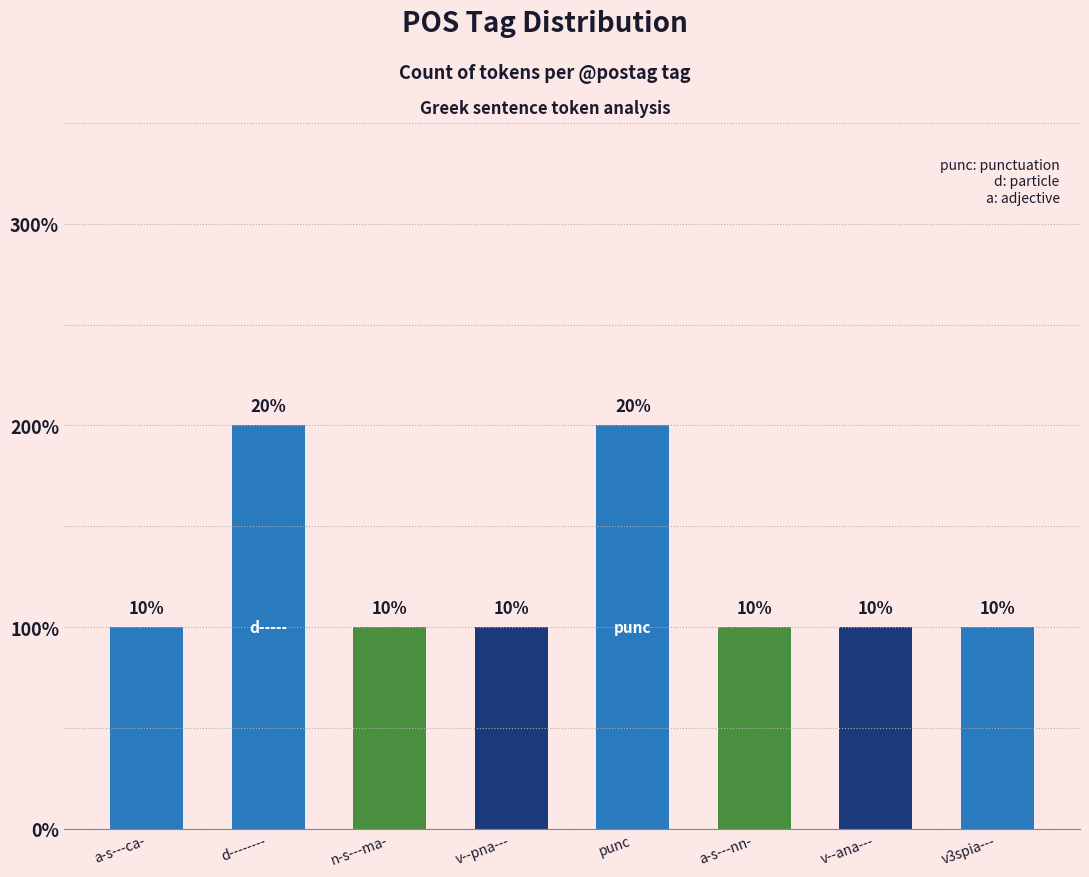

List the labels in order of value, largest first.

d--------, punc, a-s---ca-, n-s---ma-, v--pna---, a-s---nn-, v--ana---, v3spia---